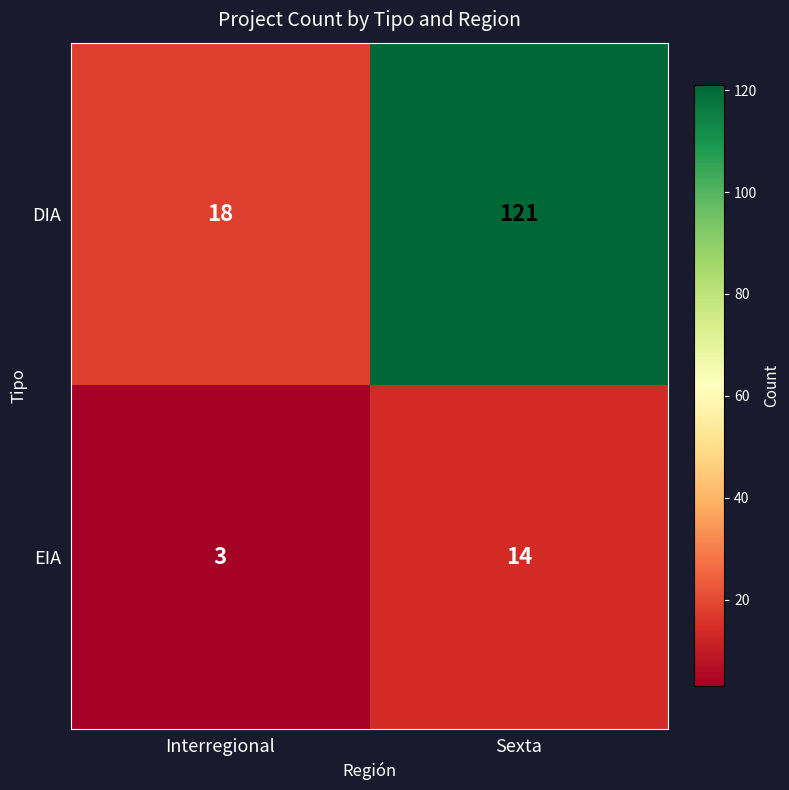

List the series in order of their overall mean, highest first.

DIA, EIA